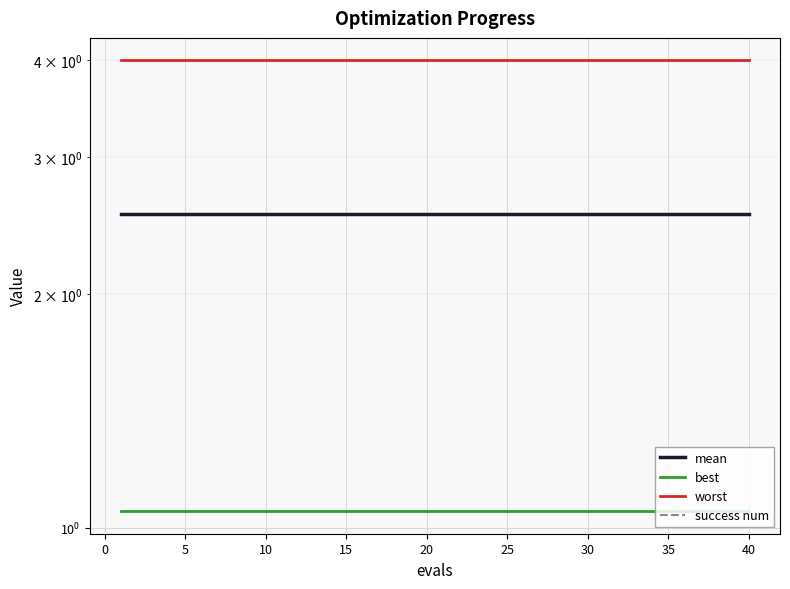

True or false: success num has more than 1 points higher than both neighbors.

False